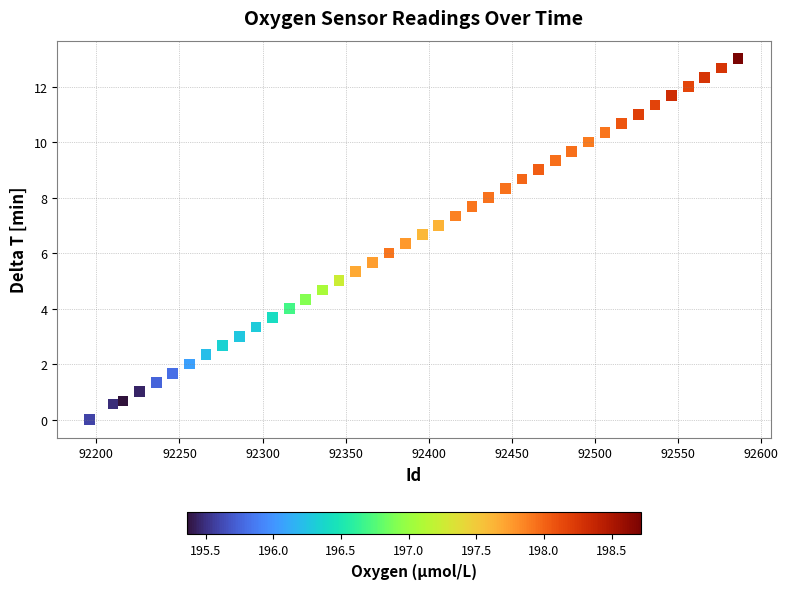

What is the range of Y values (max minus min)?

13.0